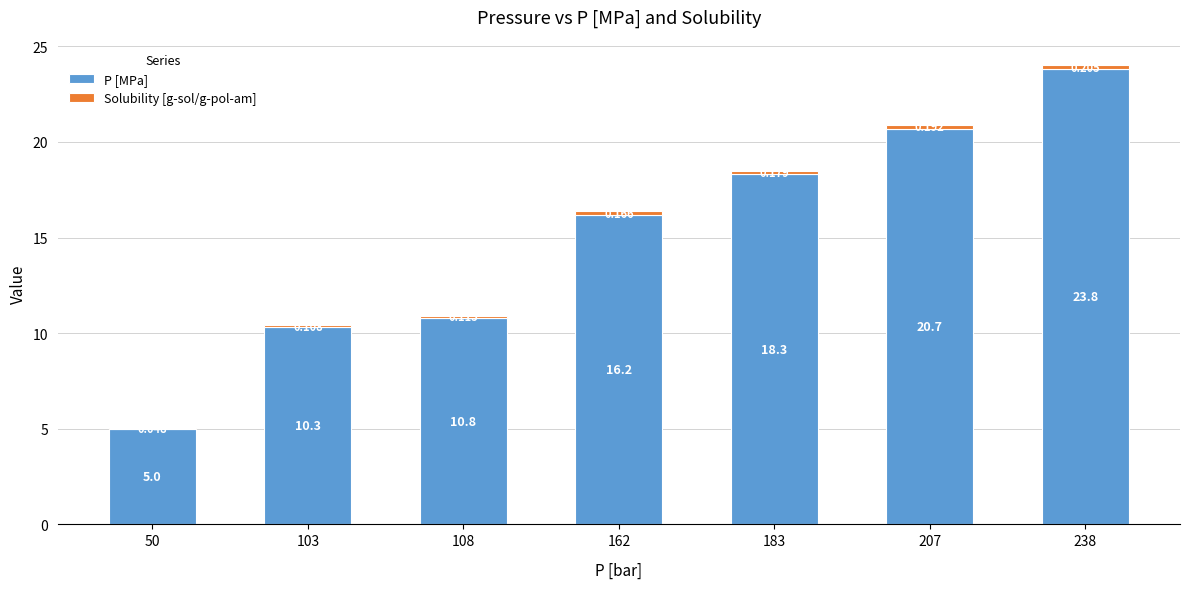

Rank the series at 103 from highest to lowest value.

P [MPa], Solubility [g-sol/g-pol-am]